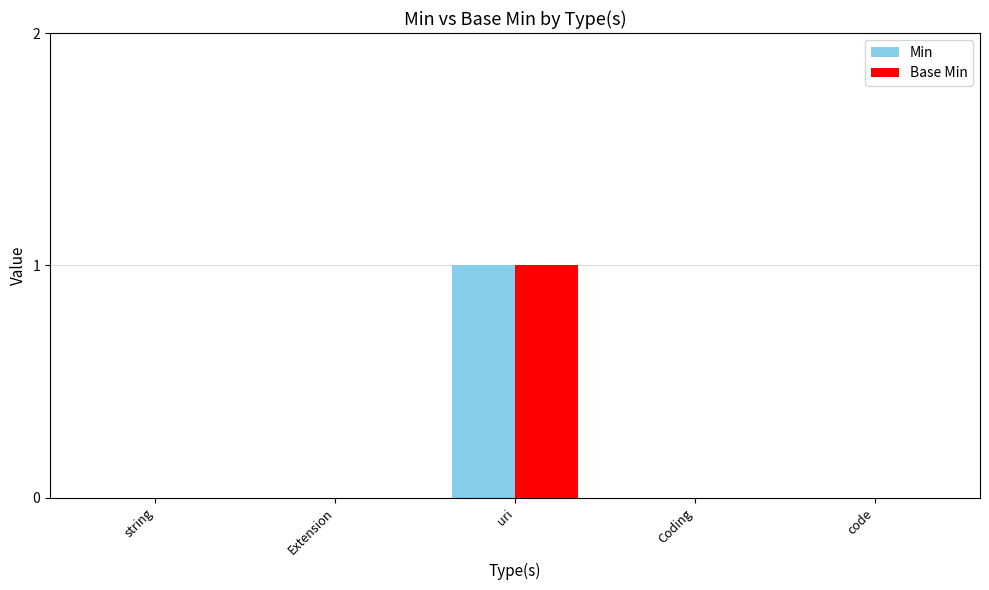

Are the bars horizontal?

No